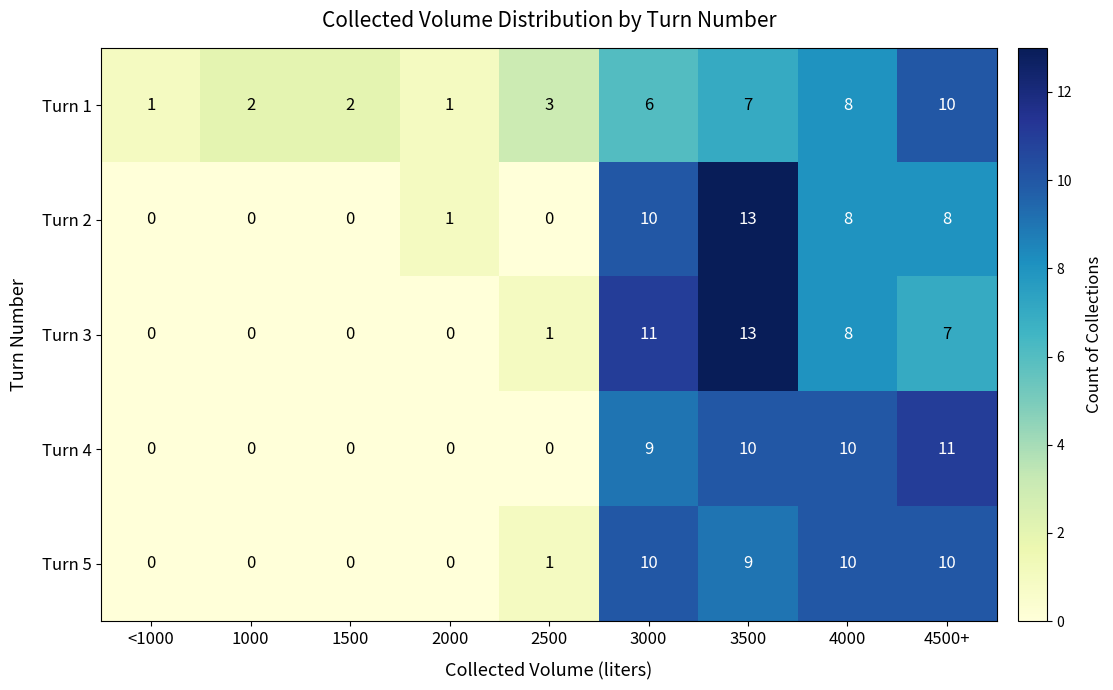

What is the sum of all Turn 3 values?

40